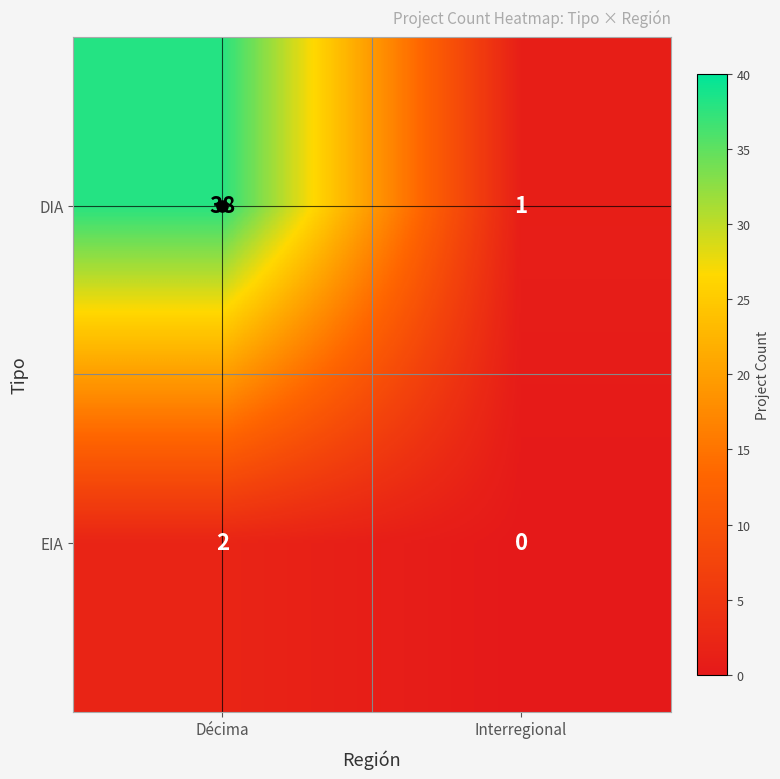

Rank the series by their maximum value, from highest to lowest.

DIA, EIA